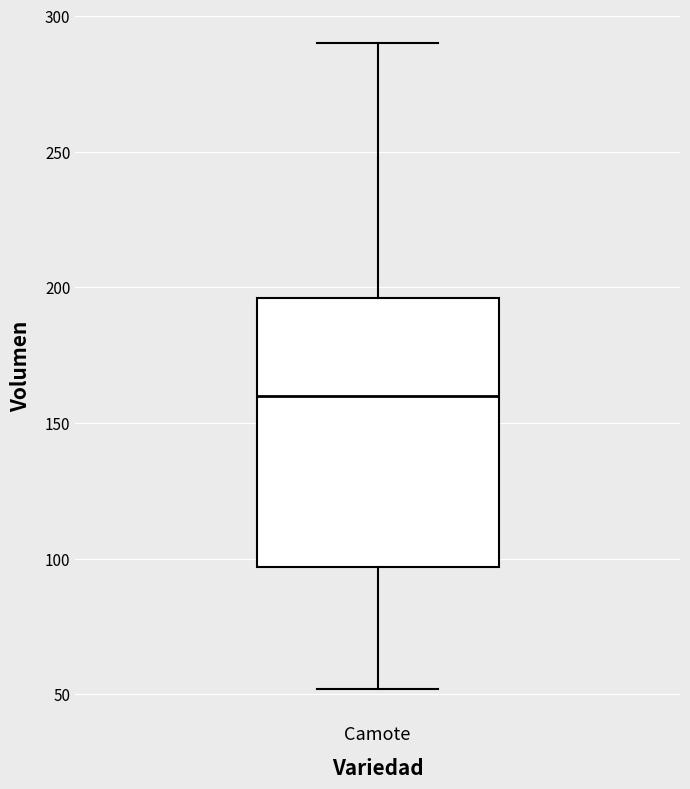

Read this box plot against the y-axis: the position of the median line, the range covered by the box, and the ends of both whiskers. The values are not printed on the chart, so give them approximately, as read against the axis.

median 160, box 95 to 195, whiskers 50 to 290